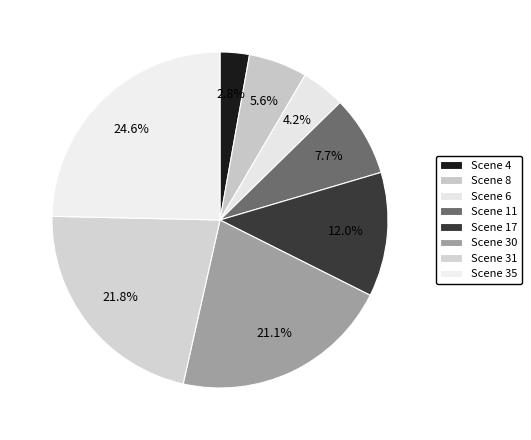

Is it true that Scene 17 is 19% of the pie?

False